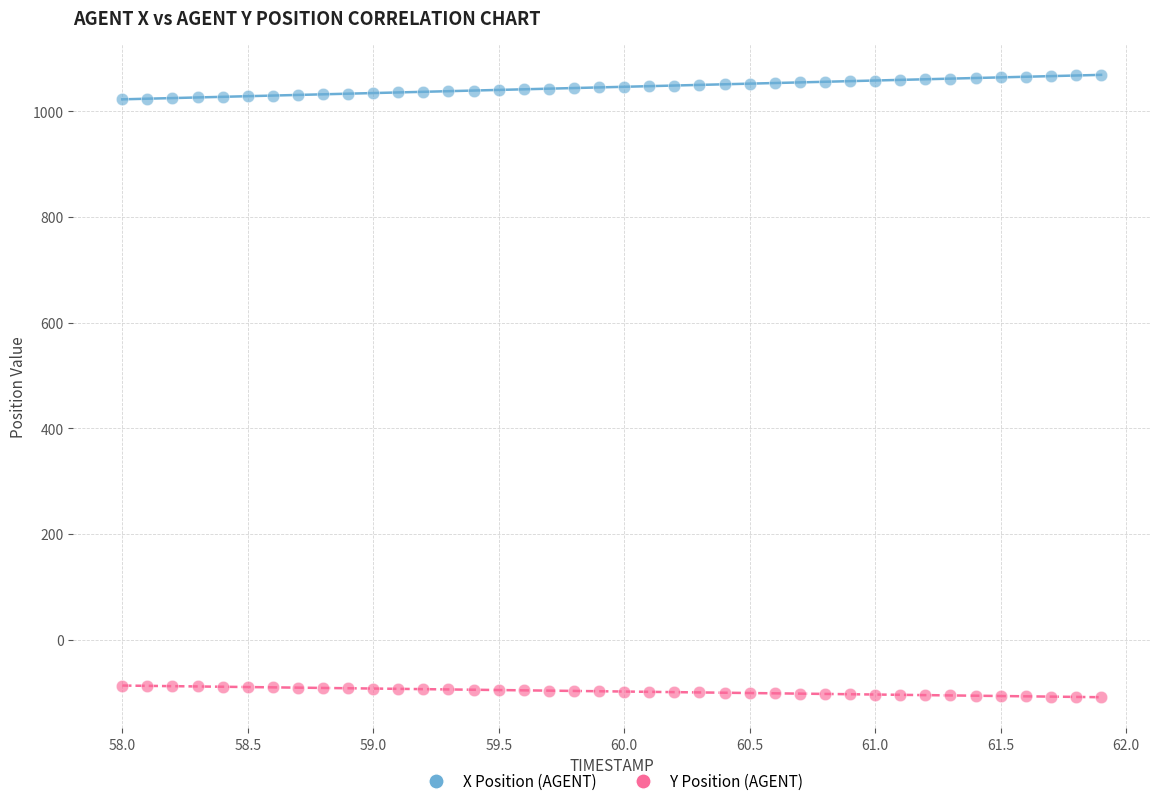

Which series reaches the minimum Y coordinate?

Y Position (AGENT)